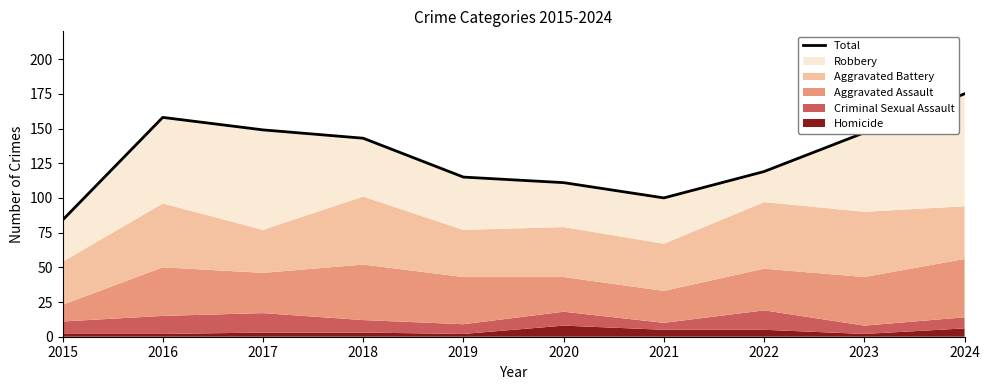

Rank the categories by value from highest to lowest.

2024, 2016, 2017, 2023, 2018, 2022, 2019, 2020, 2021, 2015